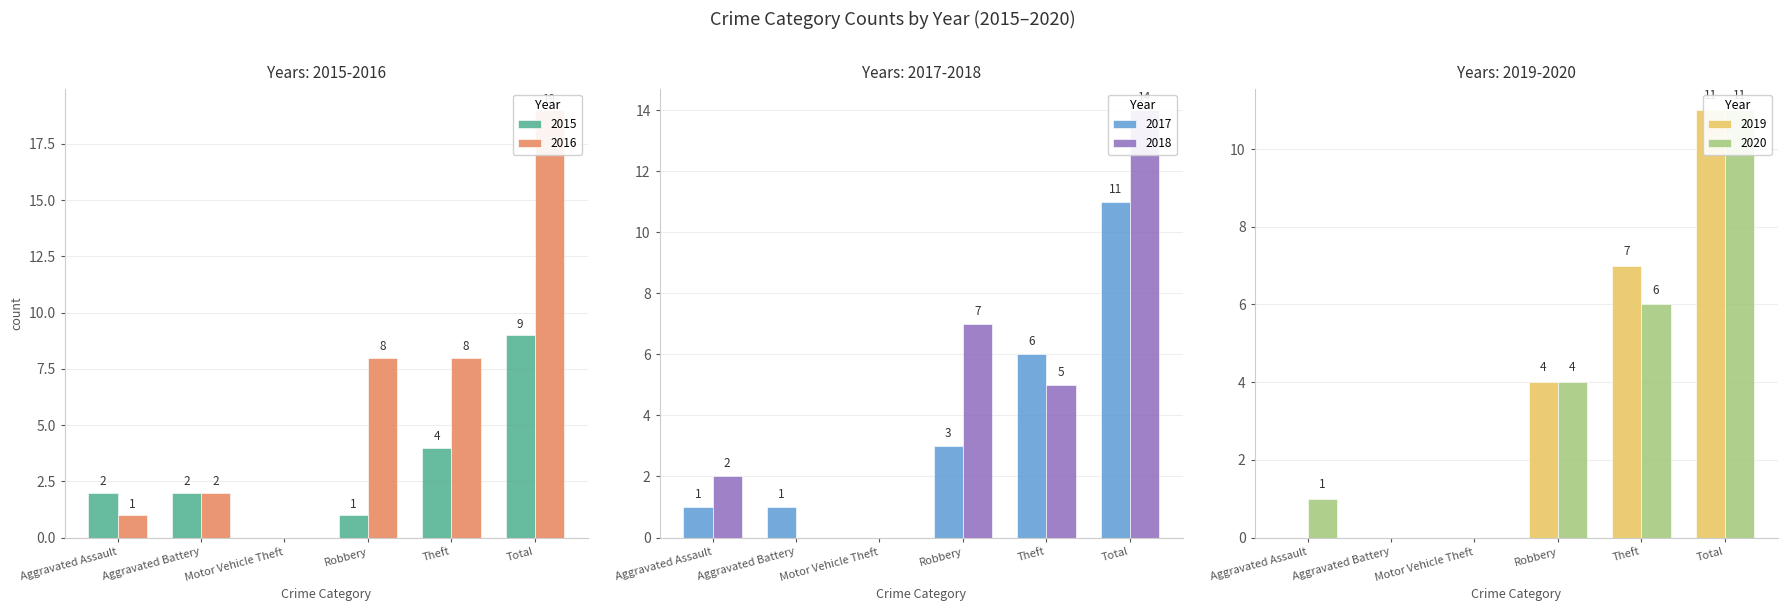

Is it true that 2017 equals 1 at Aggravated Battery?

False